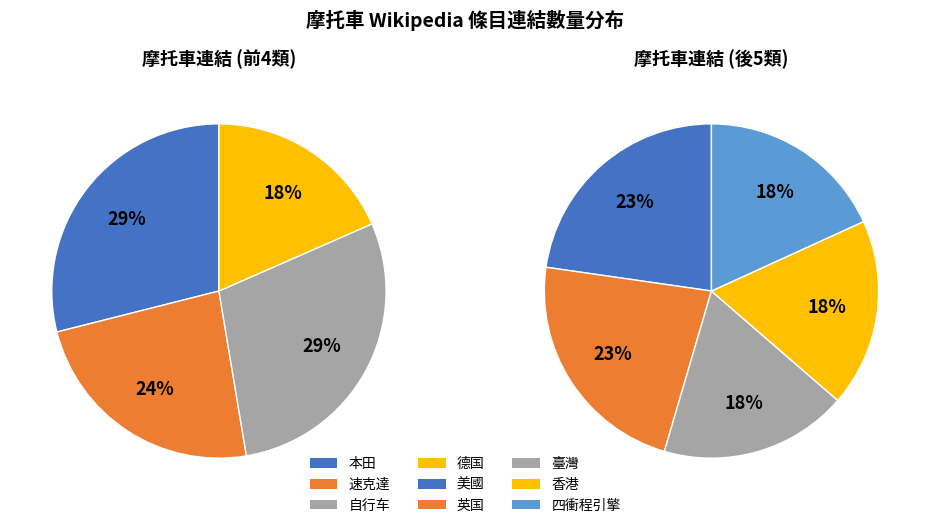

How many segments does this pie chart have?

9